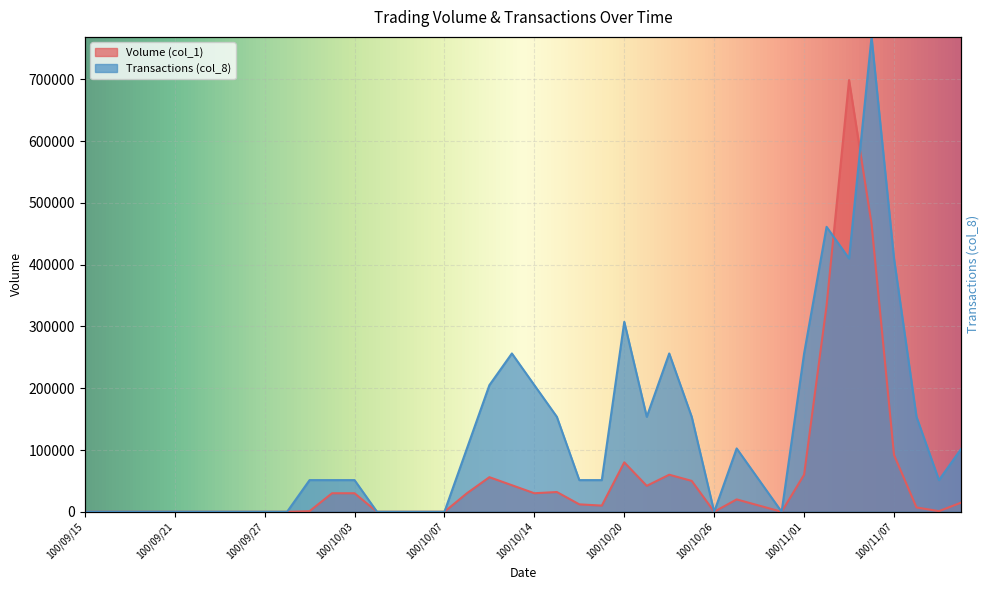

Which category has the lowest value in the Volume (col_1) series?

100/09/15